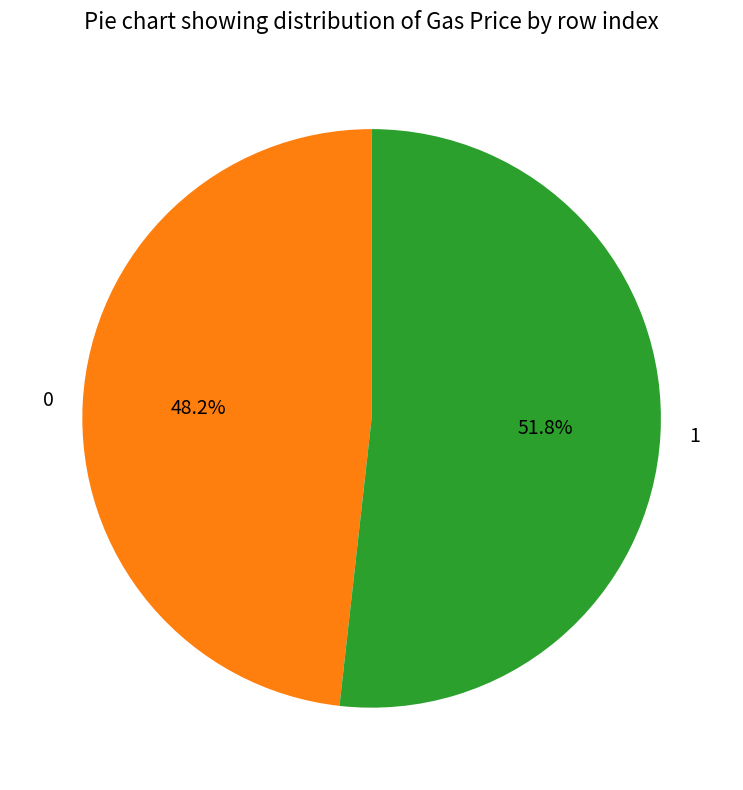

Which slice is the largest?

1